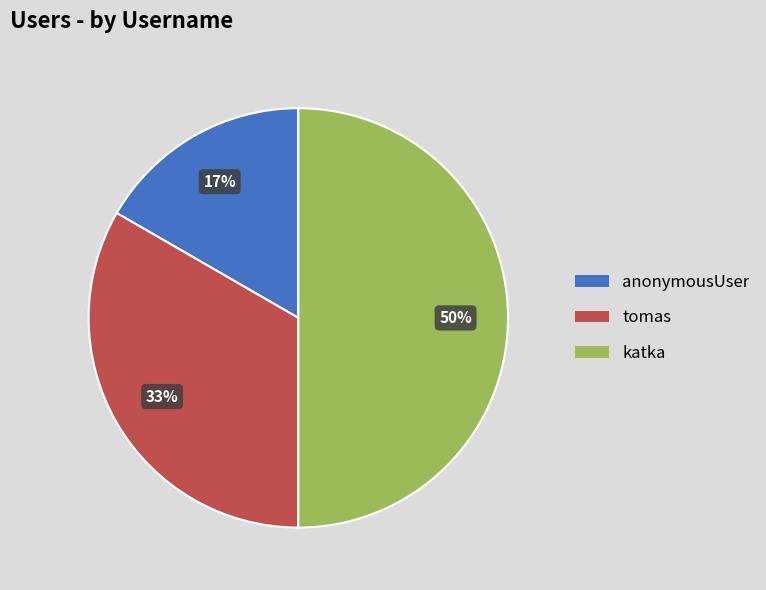

Does anonymousUser account for over 50% of the chart?

No